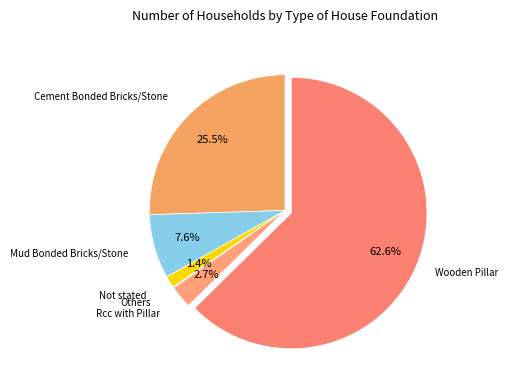

How many segments does this pie chart have?

6